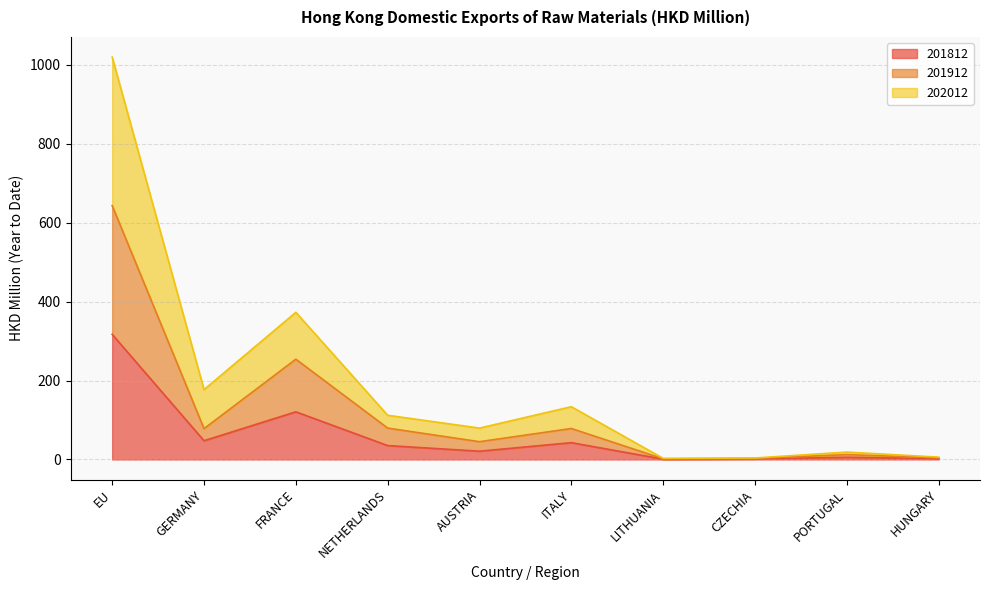

True or false: 201912 and 202012 cross at least once.

False